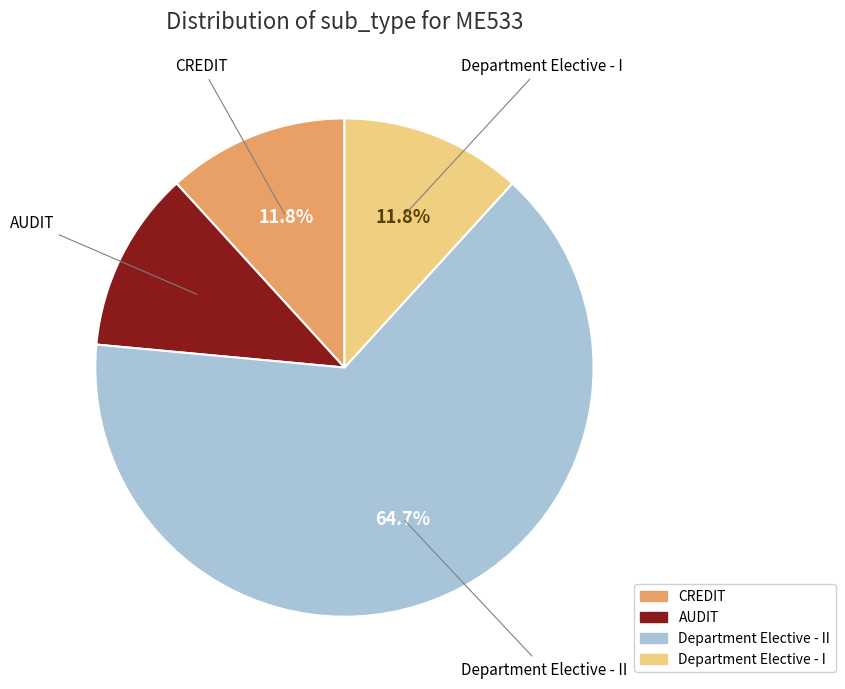

Do Department Elective - I and AUDIT together represent more than half of the pie?

No